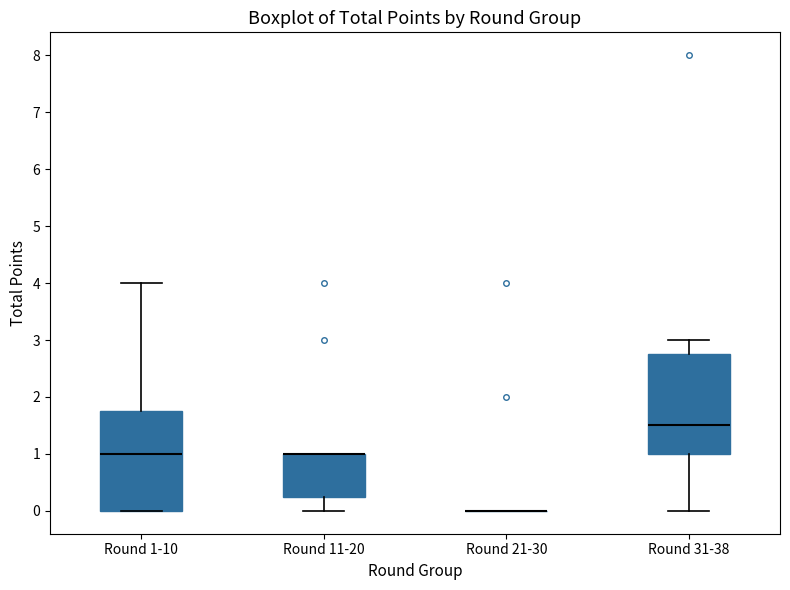

Reading left to right, read every box against the y-axis: the position of its median line, the range the box covers, and the ends of its whiskers. The values are not printed on the chart, so give them approximately, as read against the axis.

Round 1-10: median 1.0, box 0.0 to 1.8, whiskers 0.0 to 4.0
Round 11-20: median 1.0 (drawn on the box's upper edge), box 0.3 to 1.0, whiskers 0.0 to 1.0
Round 21-30: box collapsed to a line at 0.0, whiskers 0.0 to 0.0
Round 31-38: median 1.5, box 1.0 to 2.8, whiskers 0.0 to 3.0